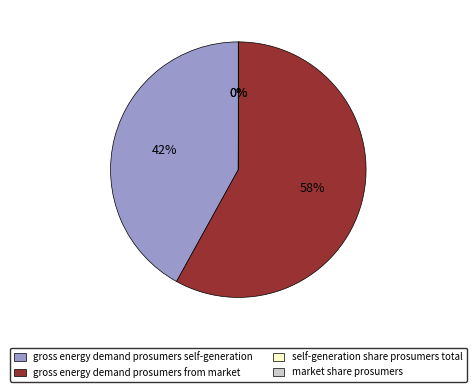

What percentage is the gross energy demand prosumers self-generation slice, to the nearest percent?

42%